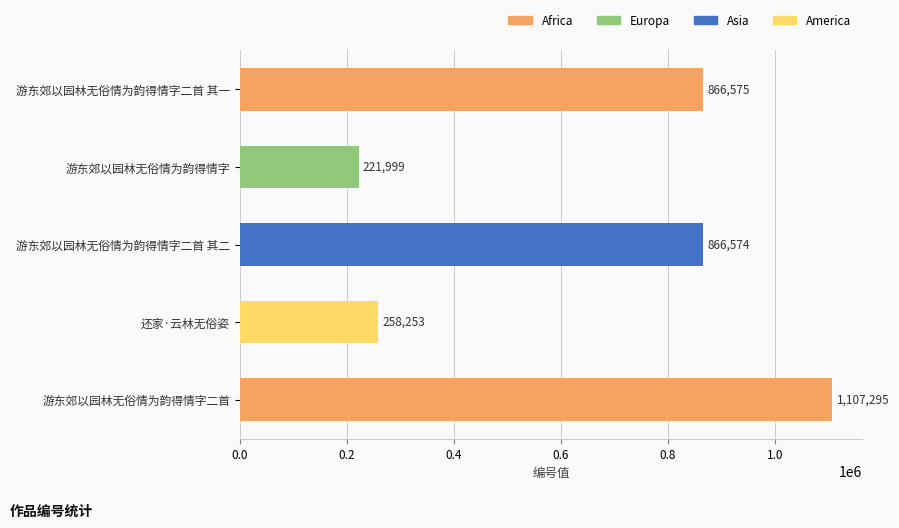

The chart shows a value of 1359790 at 游东郊以园林无俗情为韵得情字二首 其二. True or false?

False